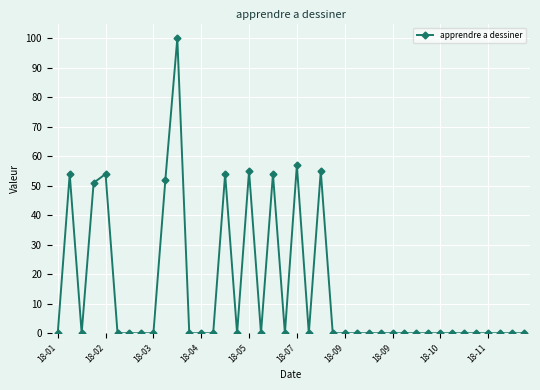

What is the difference between the second highest and minimum values?

57